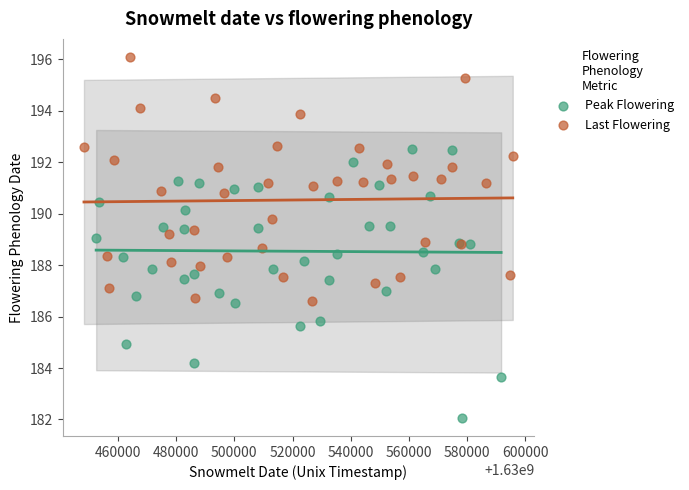

Which series has the widest spread of Y values?

Peak Flowering